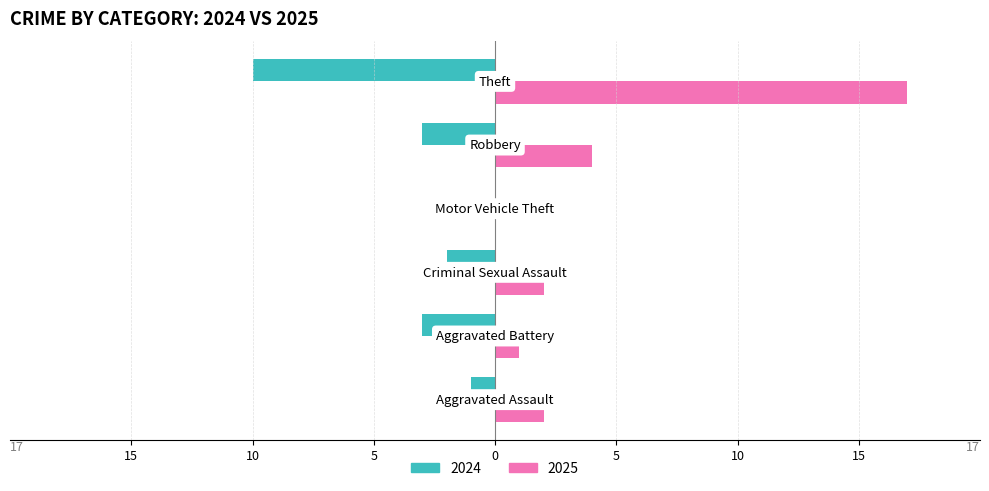

What are all the series names shown in the legend?

2024, 2025